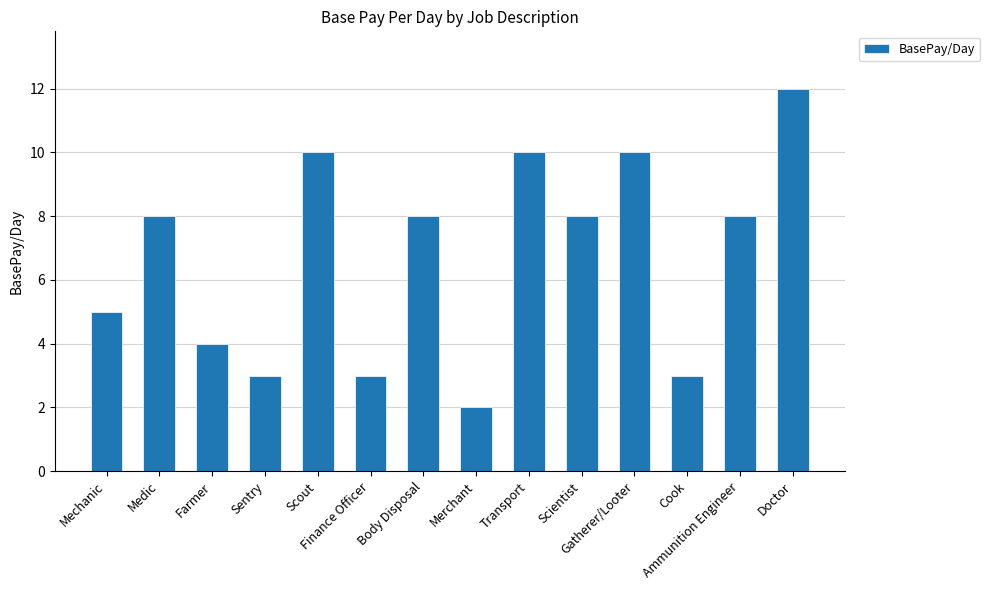

What is the maximum value shown in the chart?

12